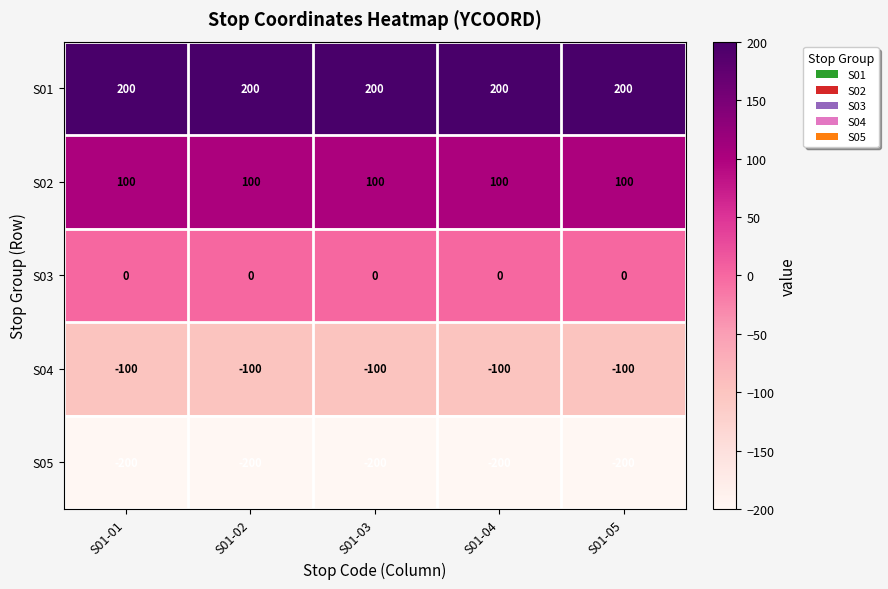

Which series has the largest total across all categories?

S01